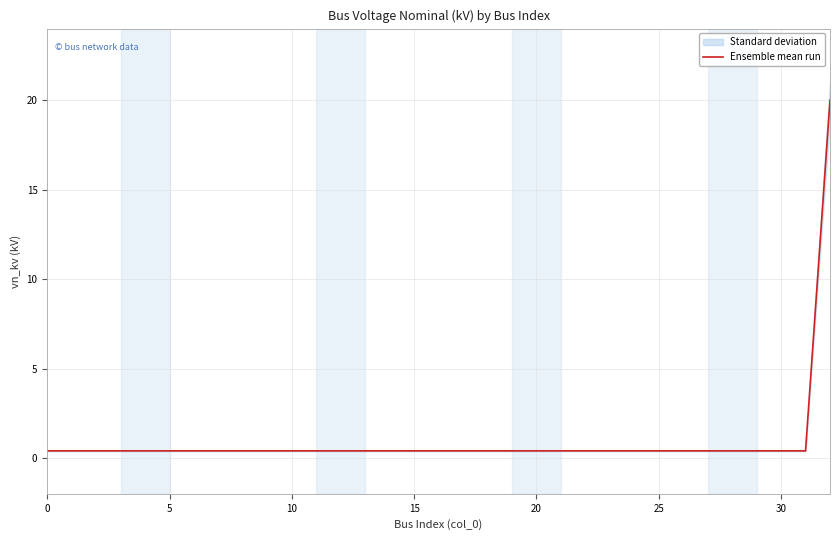

The value at 27 is 0.1. True or false?

False